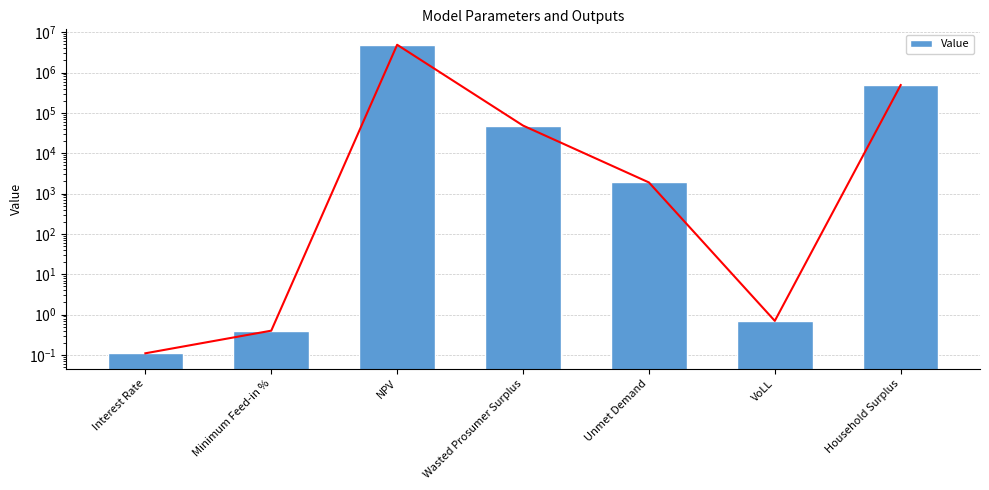

The value at Unmet Demand is 1889.7. True or false?

True